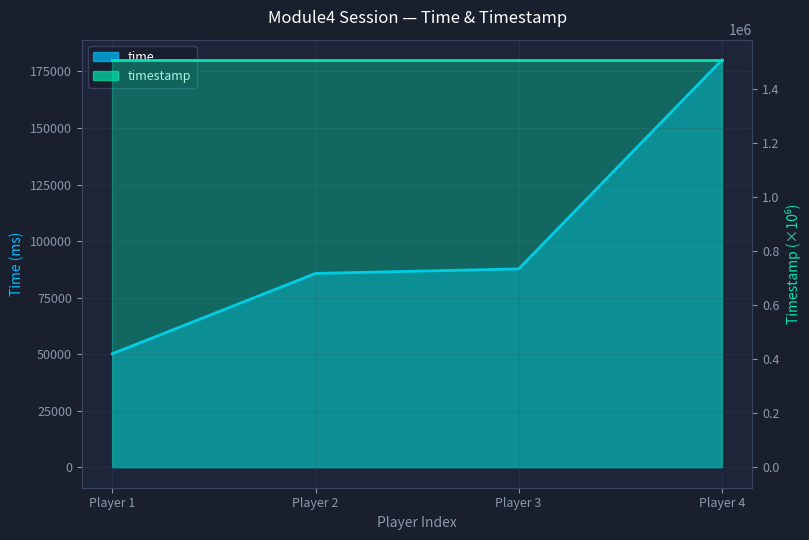

Between Player 4 and Player 2, which is larger?

Player 4